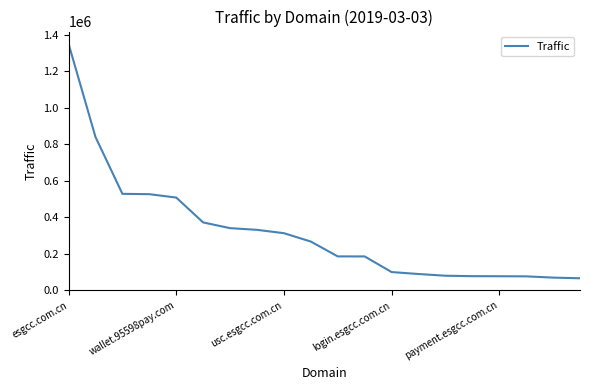

What is the minimum value shown in the chart?

66618